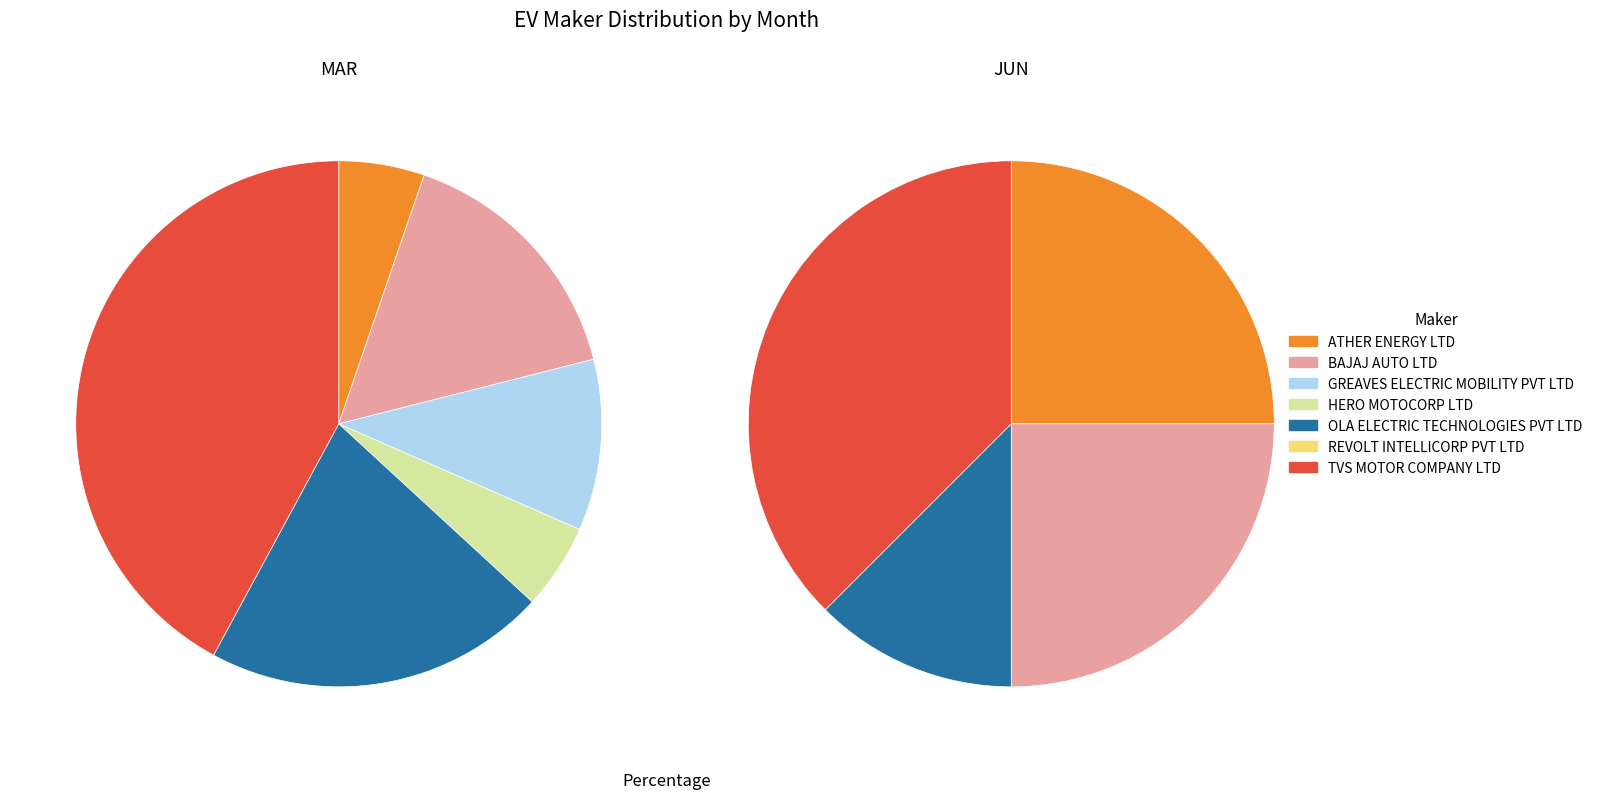

To the nearest percent, what portion does ATHER ENERGY LTD represent?

25%